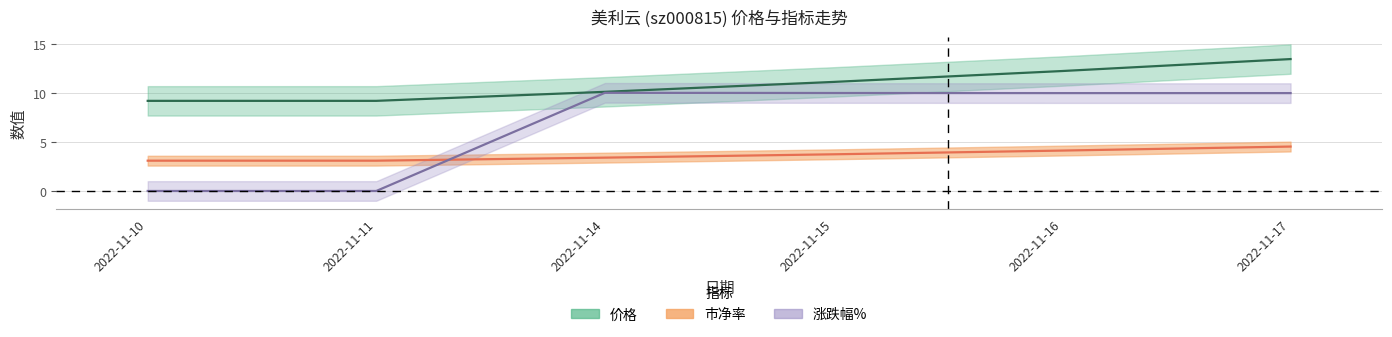

Which series changed the most between 2022-11-15 and 2022-11-16?

价格